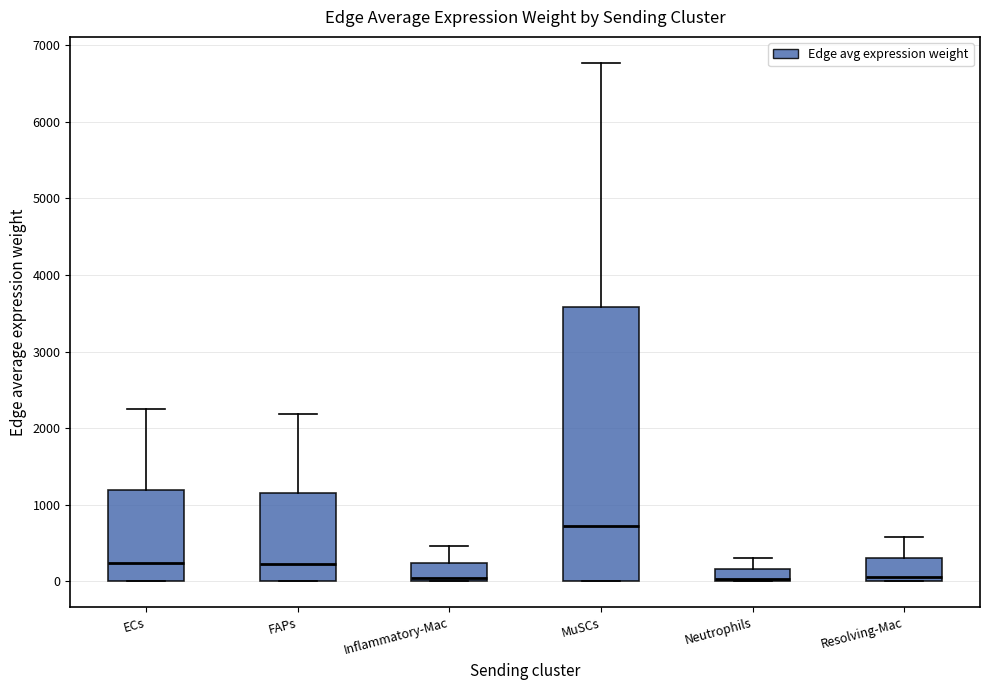

Where is the lower edge of the box for Inflammatory-Mac on the y-axis? The values are not printed on the chart, so give them approximately, as read against the axis.

0